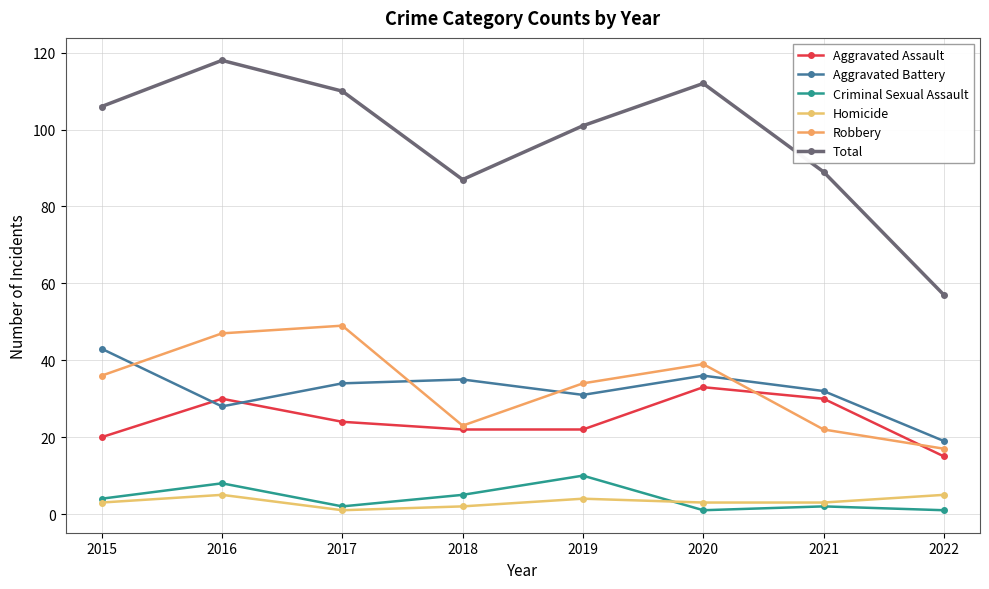

What is the maximum value shown in the chart?

118